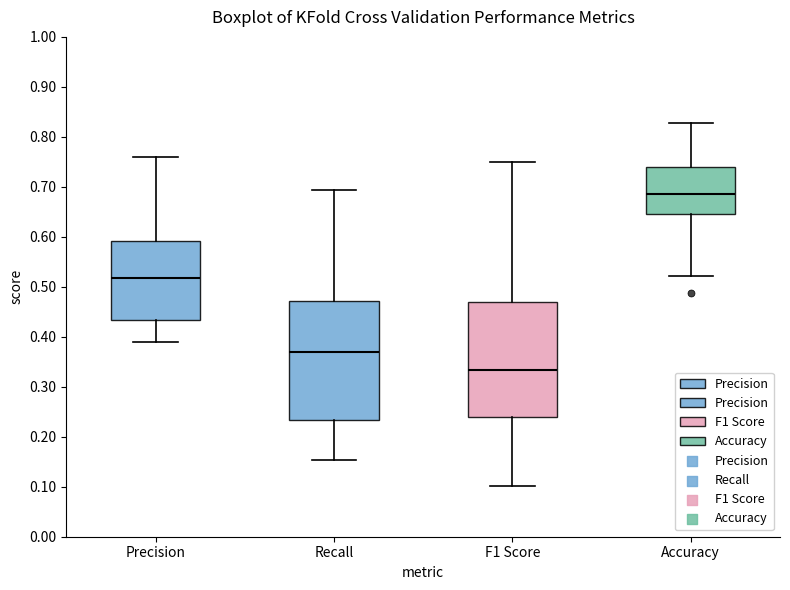

Reading left to right, transcribe this box plot: for each box, give where its median line is, the range the box spans, and where its two whiskers end, as read against the y-axis. The values are not printed on the chart, so give them approximately, as read against the axis.

Precision: median 0.52, box 0.43 to 0.59, whiskers 0.39 to 0.76
Recall: median 0.37, box 0.23 to 0.47, whiskers 0.15 to 0.69
F1 Score: median 0.33, box 0.24 to 0.47, whiskers 0.10 to 0.75
Accuracy: median 0.69, box 0.64 to 0.74, whiskers 0.52 to 0.83